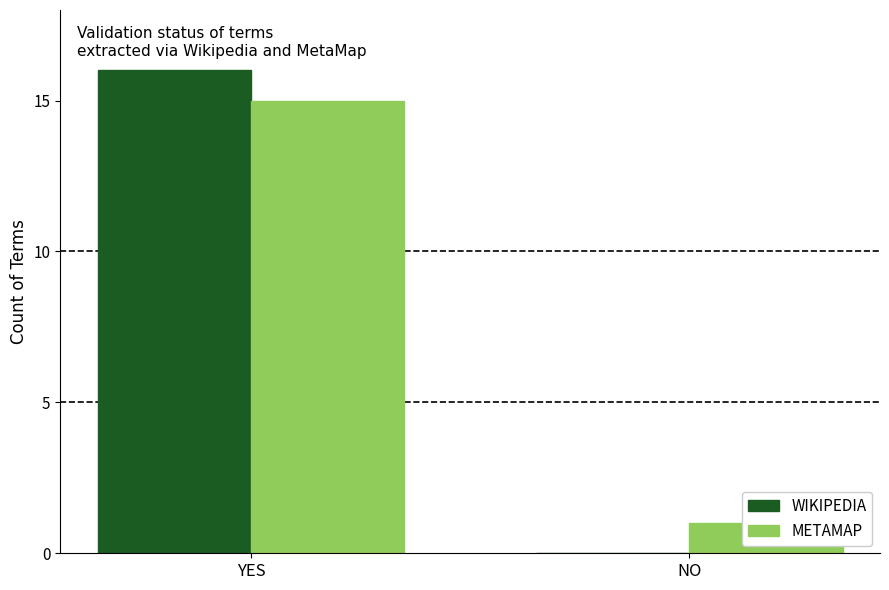

Between YES and NO, which is larger?

YES